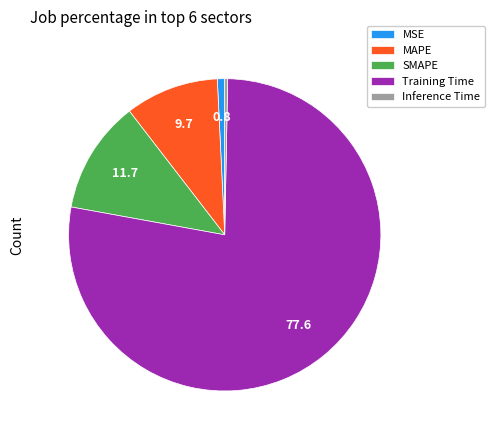

Which category has the biggest portion of the pie?

Training Time